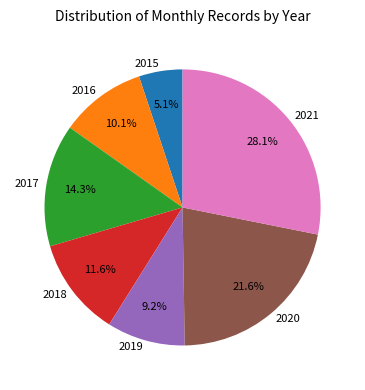

How many slices are in this pie chart?

7